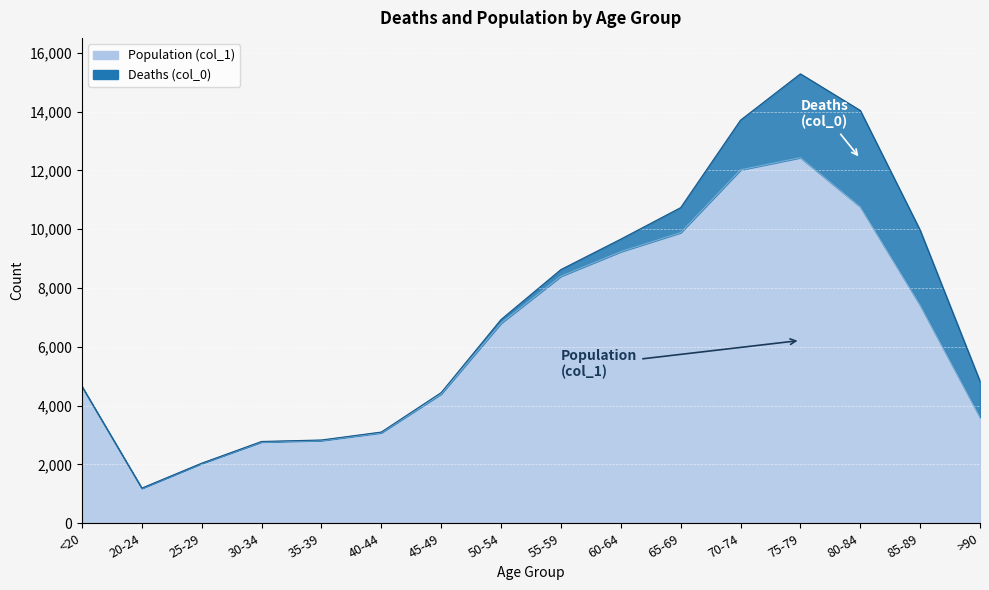

What is the difference between the second highest and second lowest values?

9980